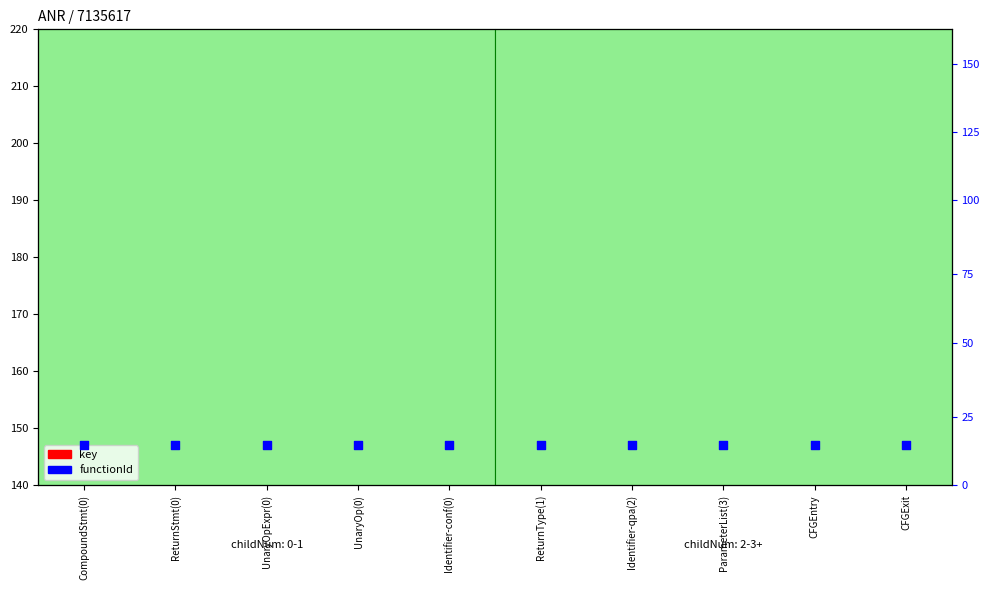

What are all the series names shown in the legend?

key, functionId